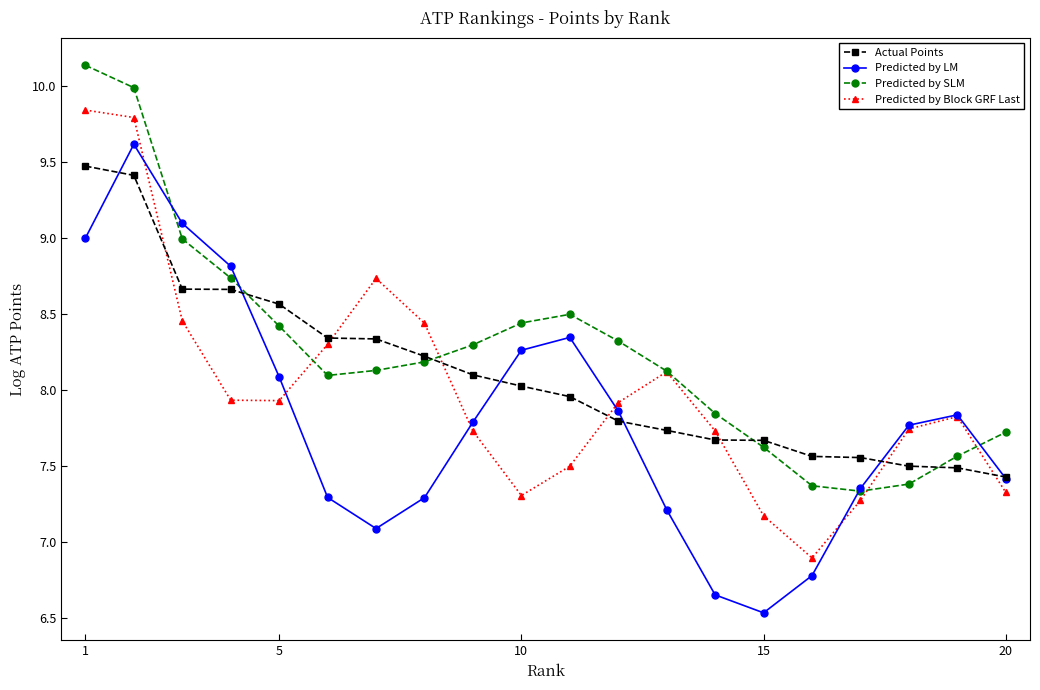

What is the maximum value for Actual Points?

9.5